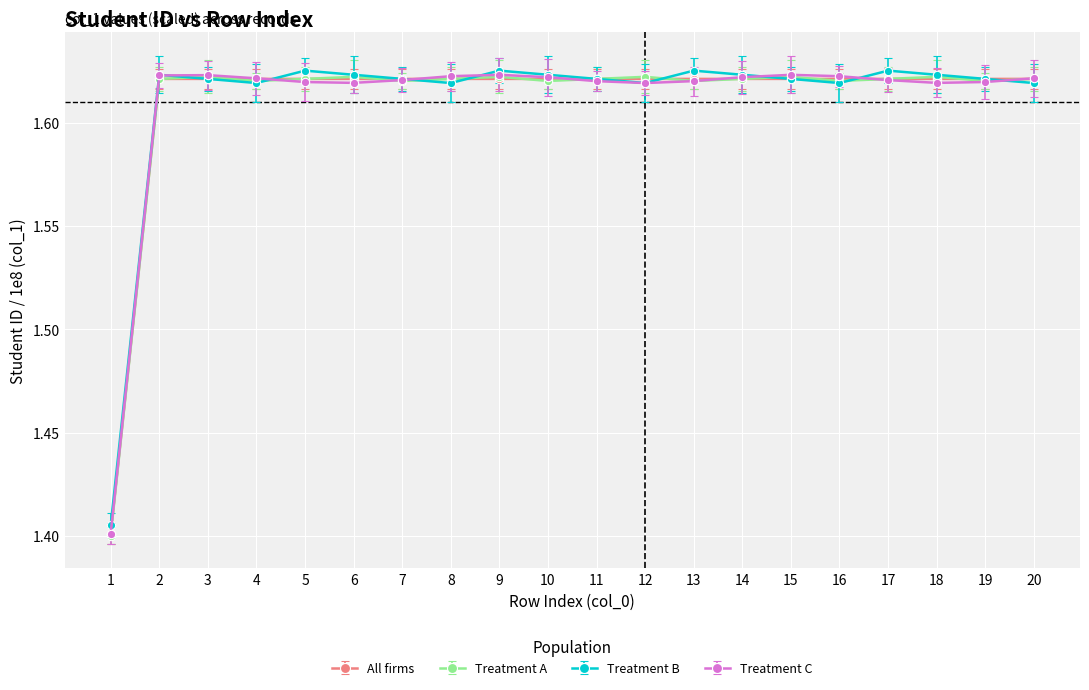

Which series has the largest range (max minus min)?

Treatment A